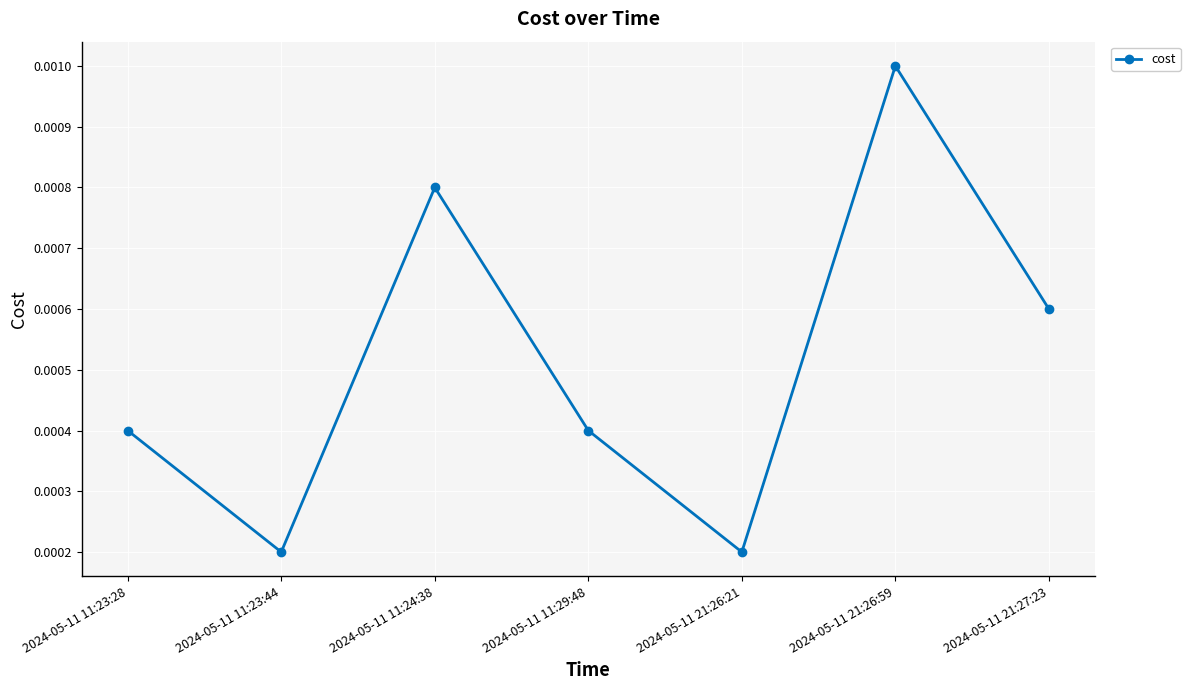

Which label corresponds to the largest value in the chart?

2024-05-11 21:26:59